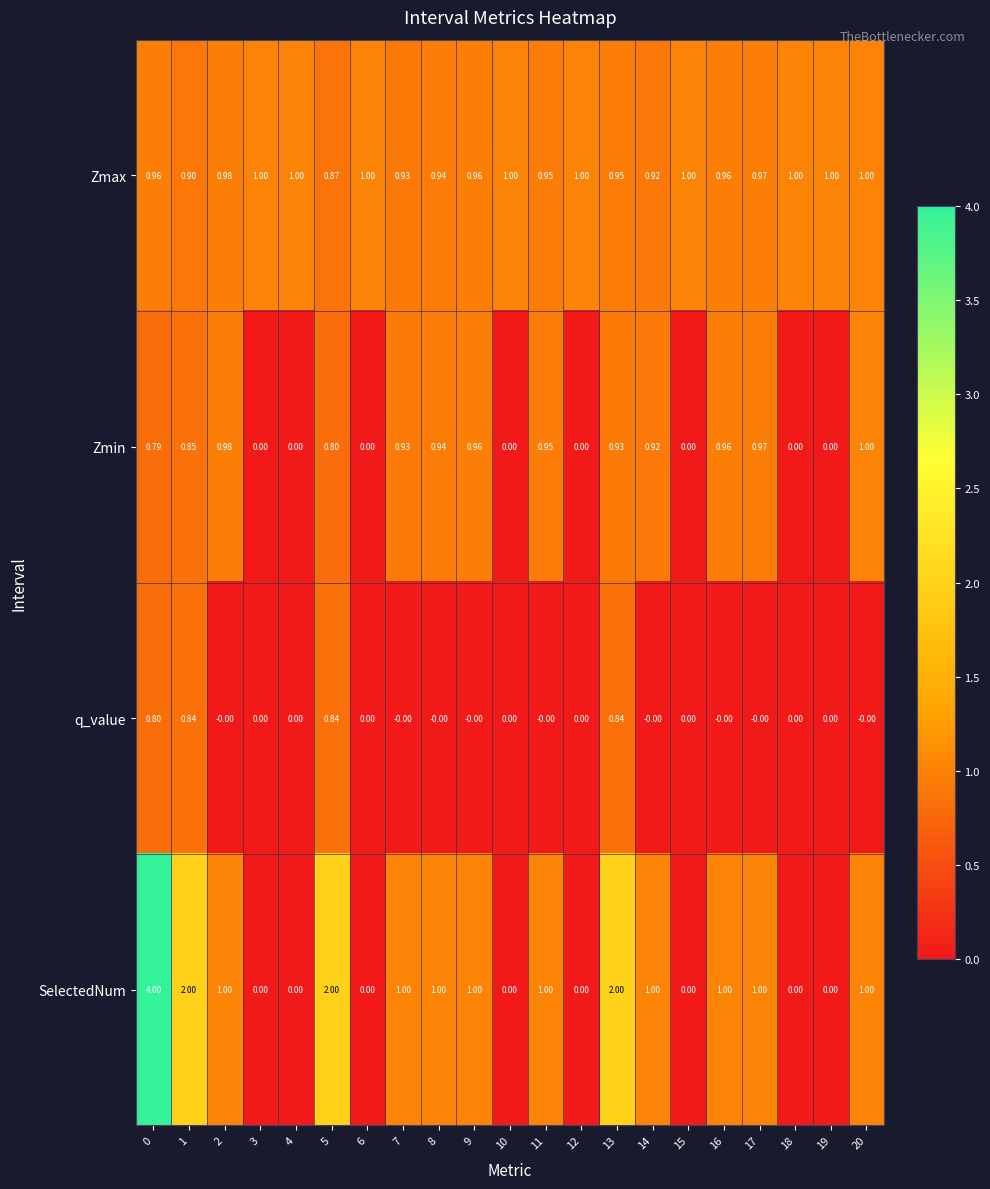

What is the total value across all series at 18?

1.0